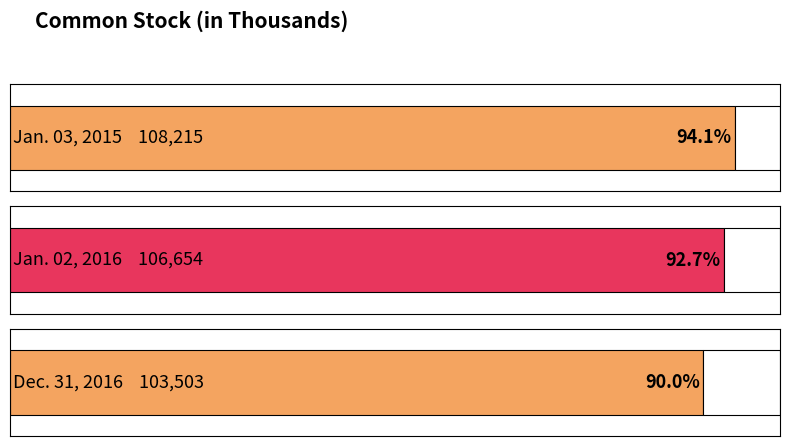

At which category does the chart reach its peak across all series?

Jan. 03, 2015